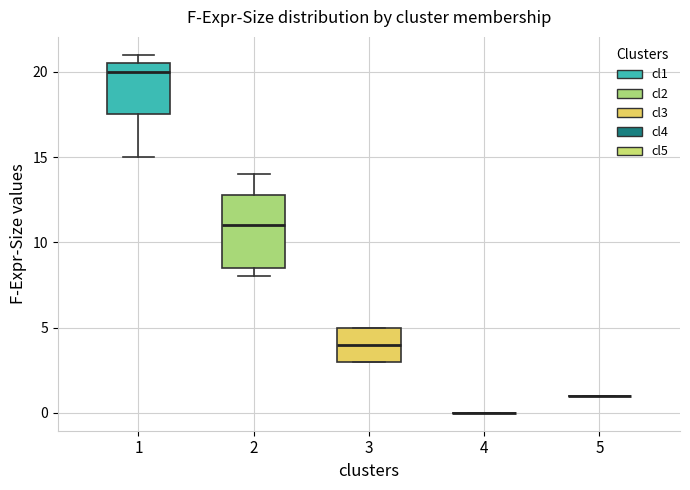

Where is the upper edge of the box at x = 1 on the y-axis? The values are not printed on the chart, so give them approximately, as read against the axis.

20.5